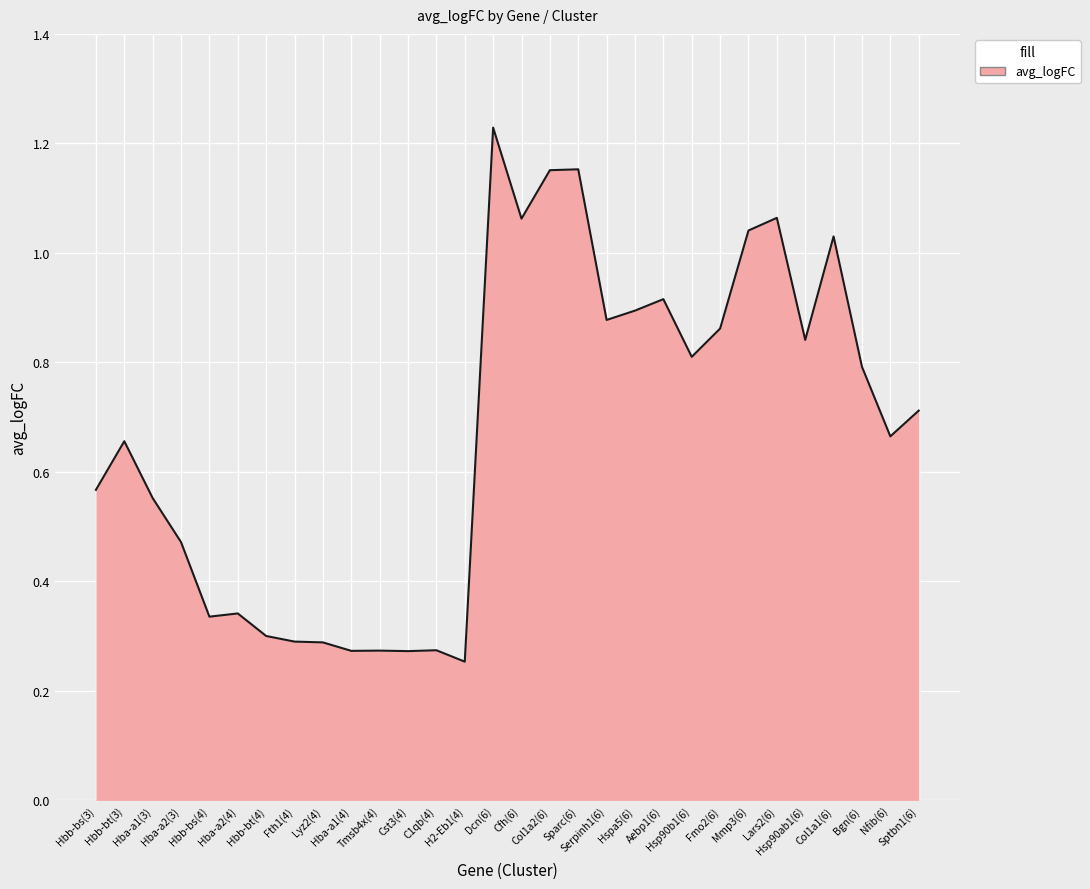

Does the chart display data point markers on the line(s)?

No